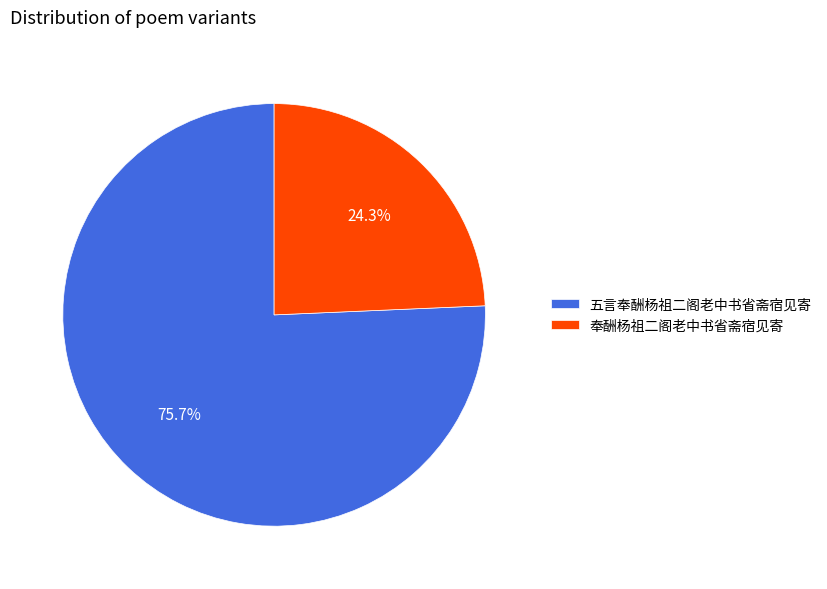

True or false: 奉酬杨祖二阁老中书省斋宿见寄 accounts for 30% of the total.

False